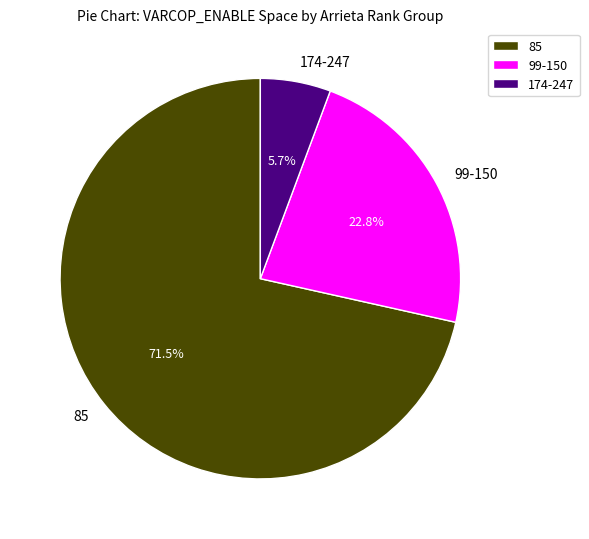

Rank the categories by value from highest to lowest.

85, 99-150, 174-247